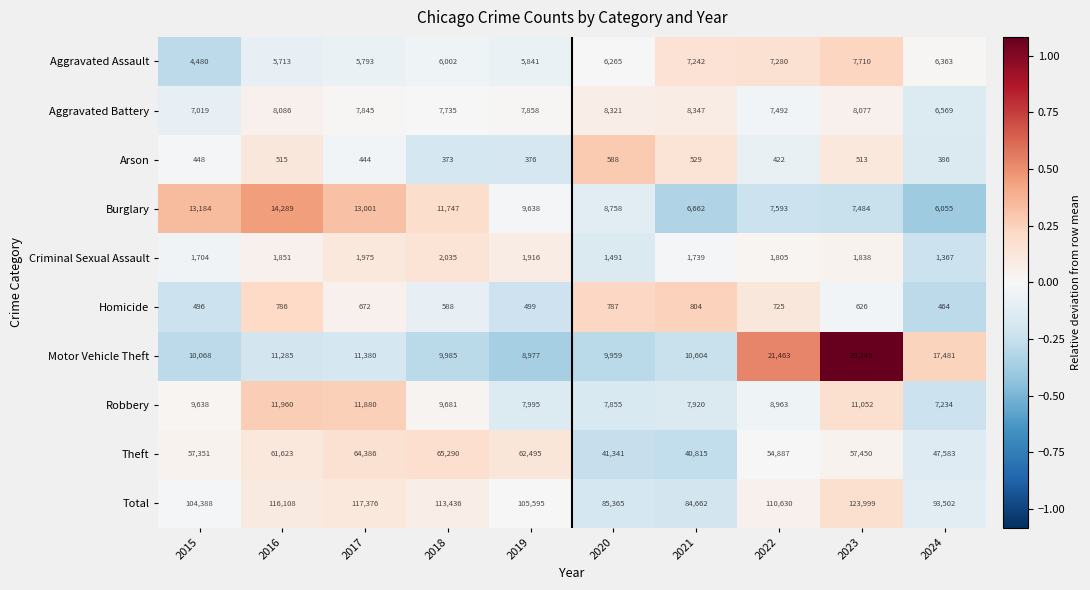

Which series has the largest total across all categories?

Total